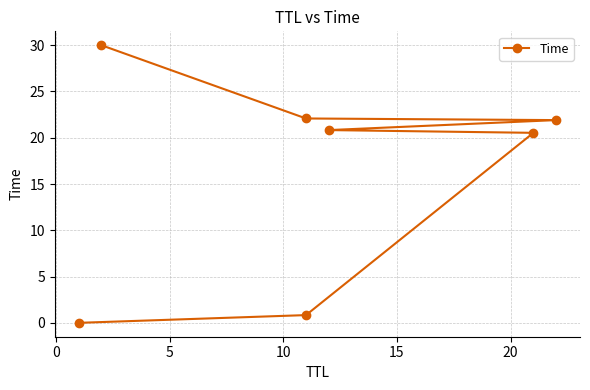

What position from the left is 20?

6